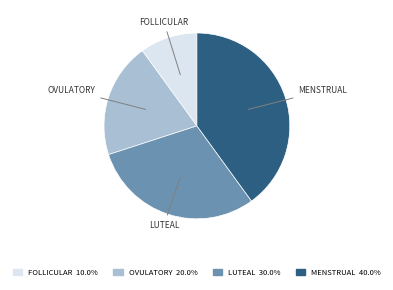

Is there any slice that represents more than half of the pie?

No